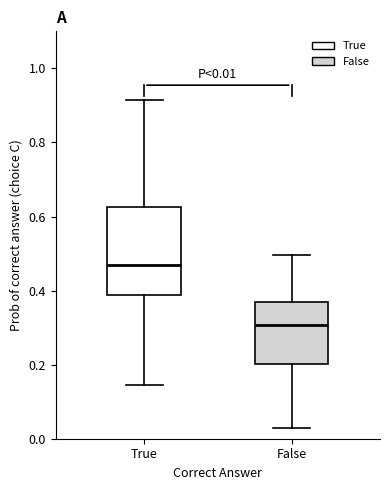

Which box's median line is the highest?

True